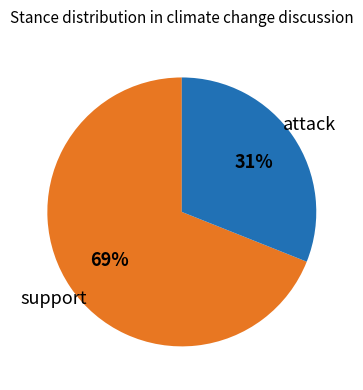

Between support and attack, which is larger?

support